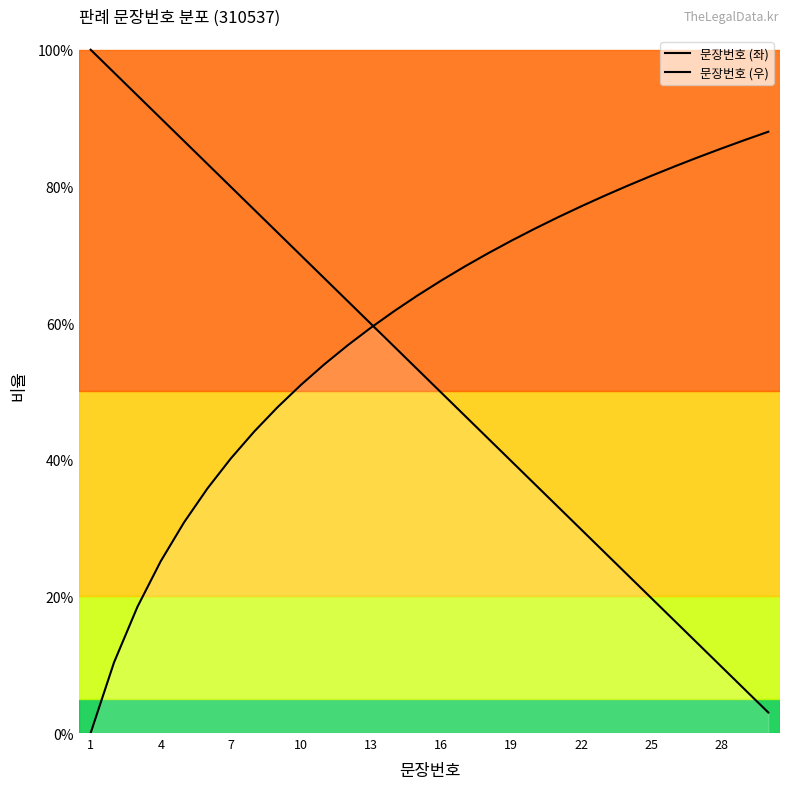

What is the sum of all 문장번호 (우) values?

17.7